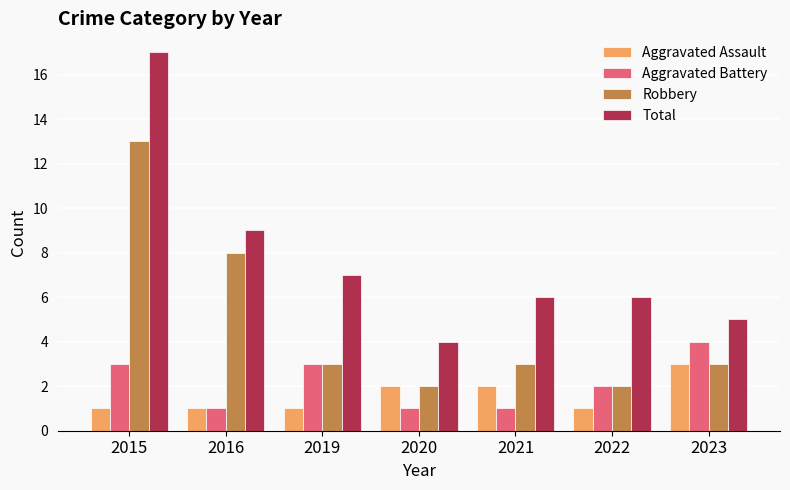

Where is Aggravated Battery nearest to the value 2?

2022